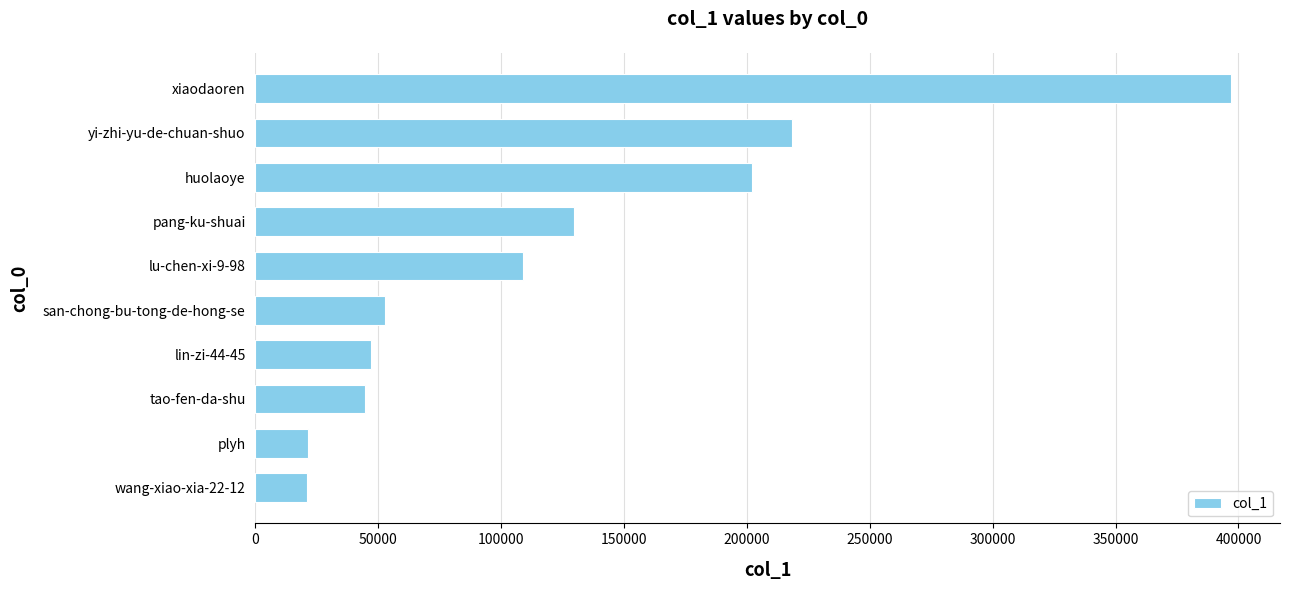

What is the difference between the maximum and minimum values?

376098